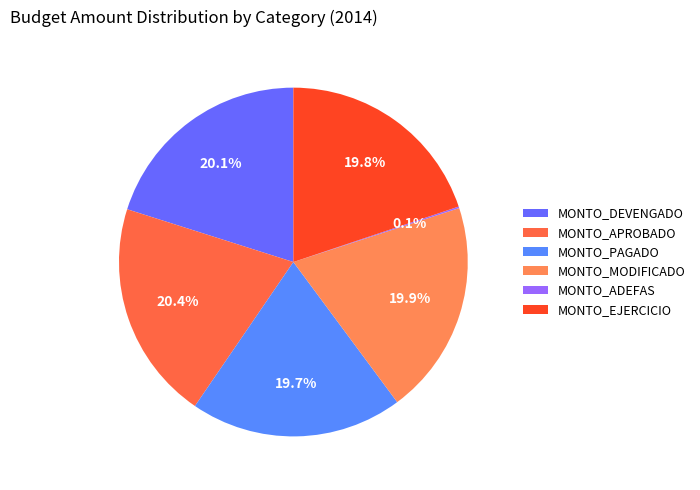

Which slice is the smallest?

MONTO_ADEFAS